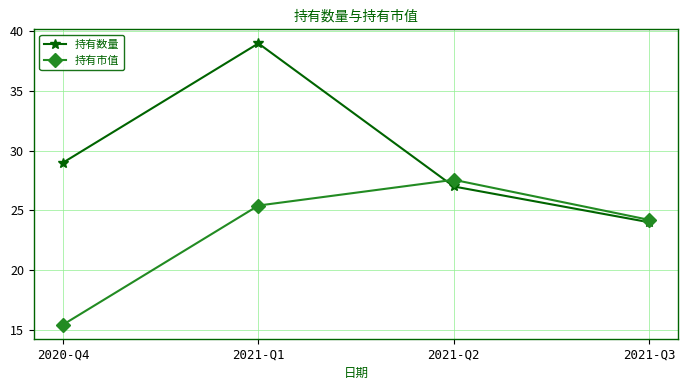

What is the total value across all series at 2021-Q2?

54.6